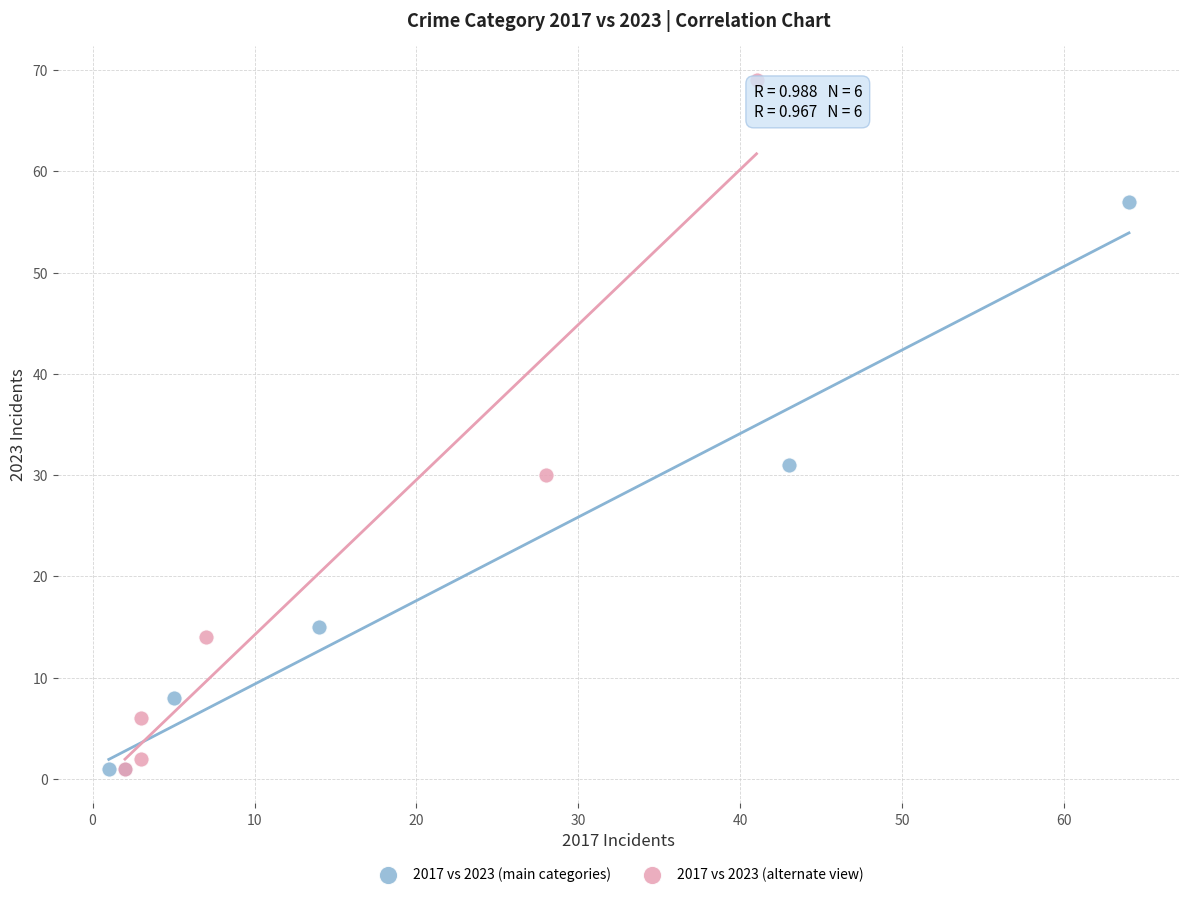

Which series contains the highest Y value?

2017 vs 2023 (alternate view)